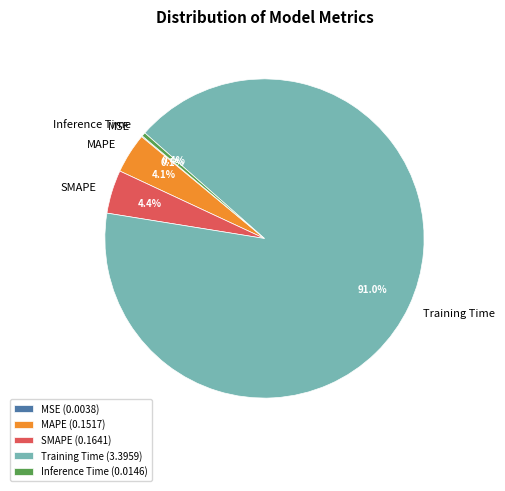

To the nearest percent, what is the difference between the largest and smallest slice percentages?

91%